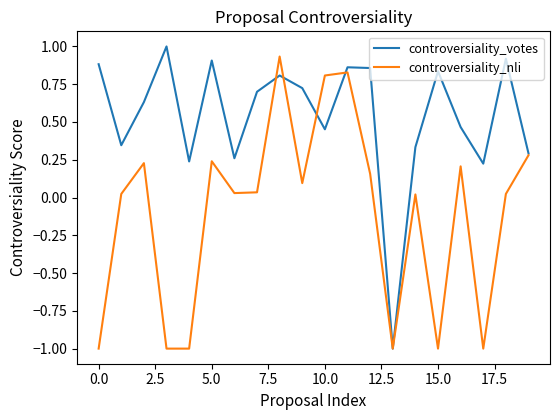

What is the minimum value for controversiality_votes?

-1.0